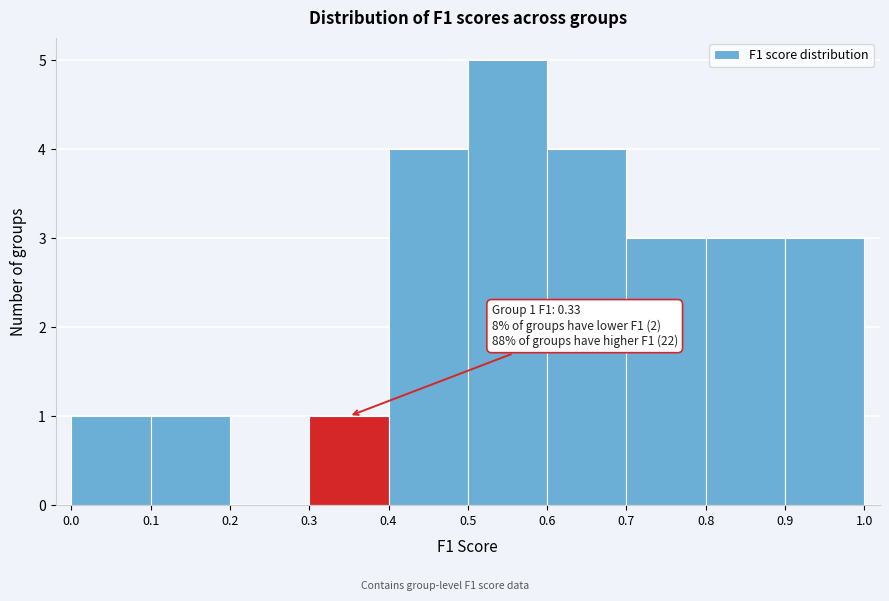

Over which range of the x-axis is the bar tallest?

0.5 to 0.6